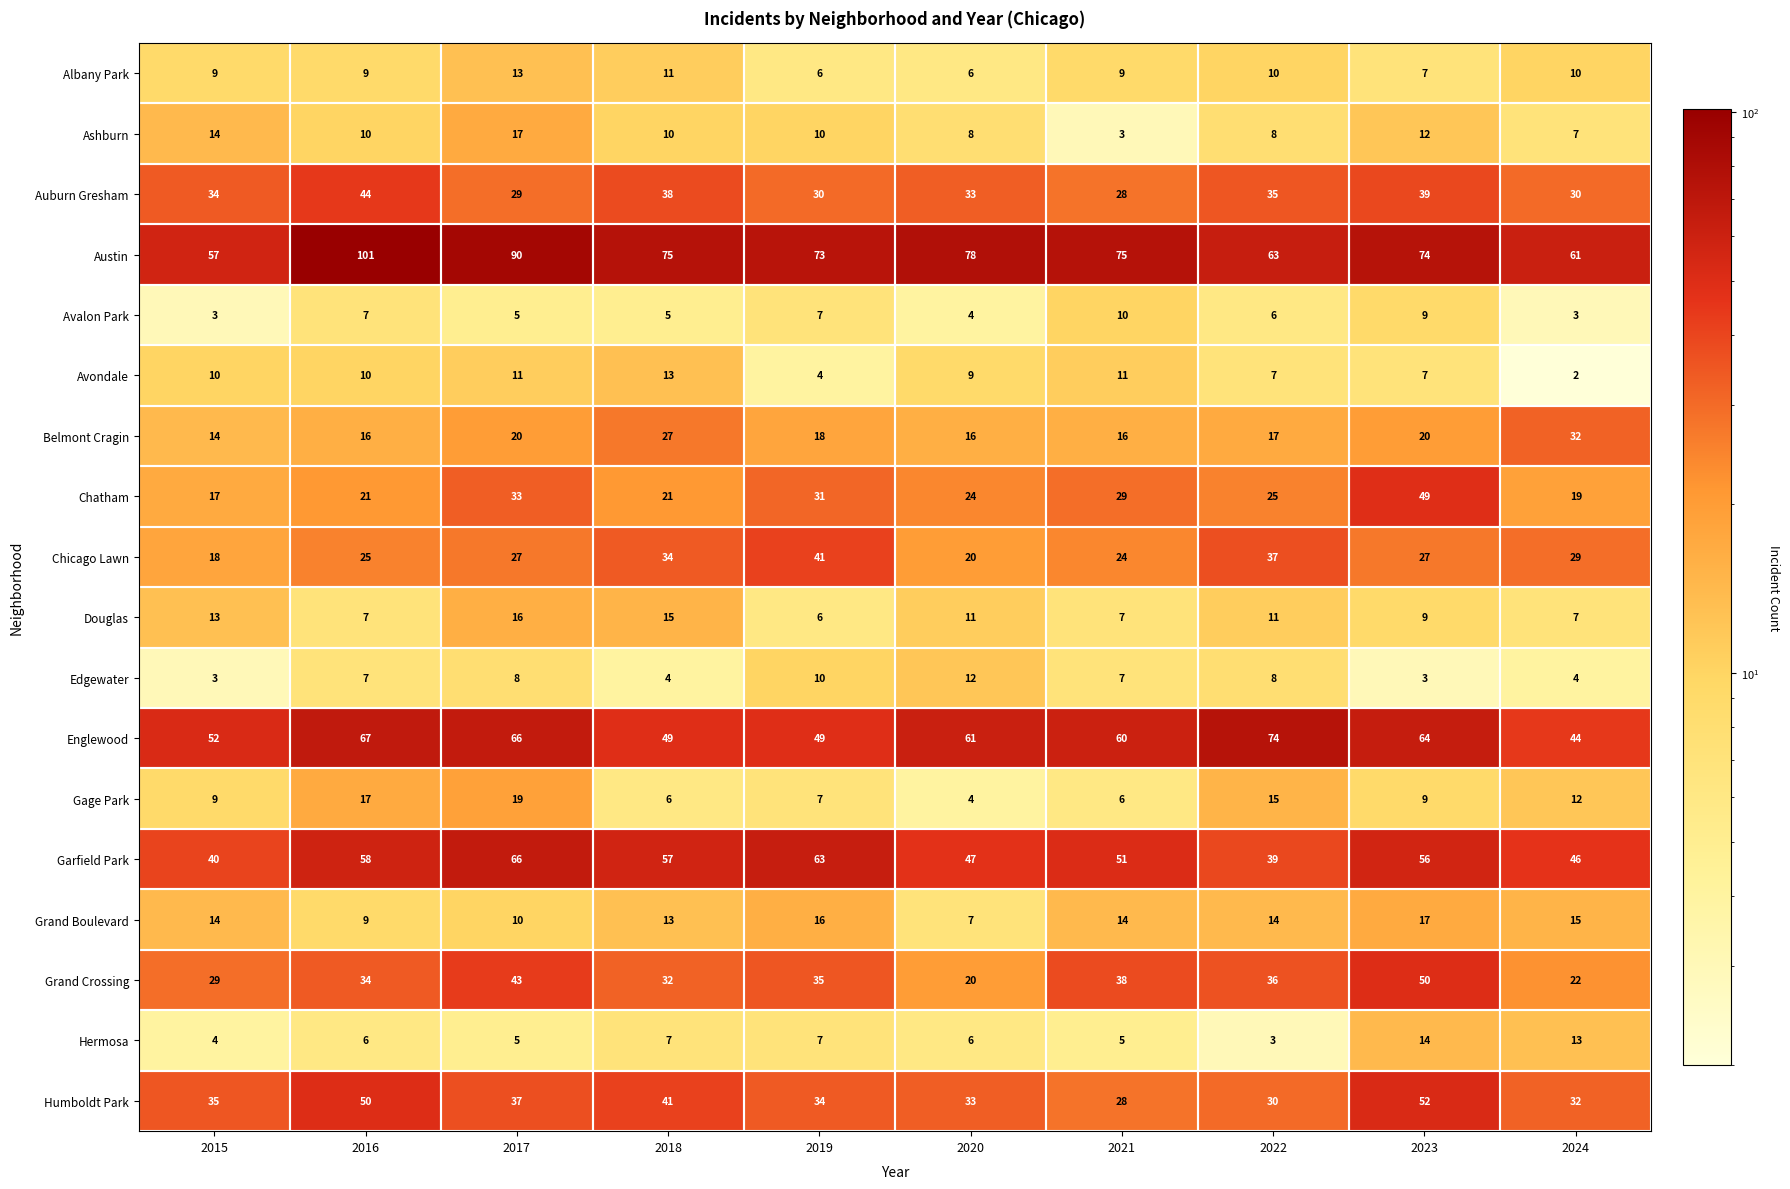

How many series are shown in this chart?

18